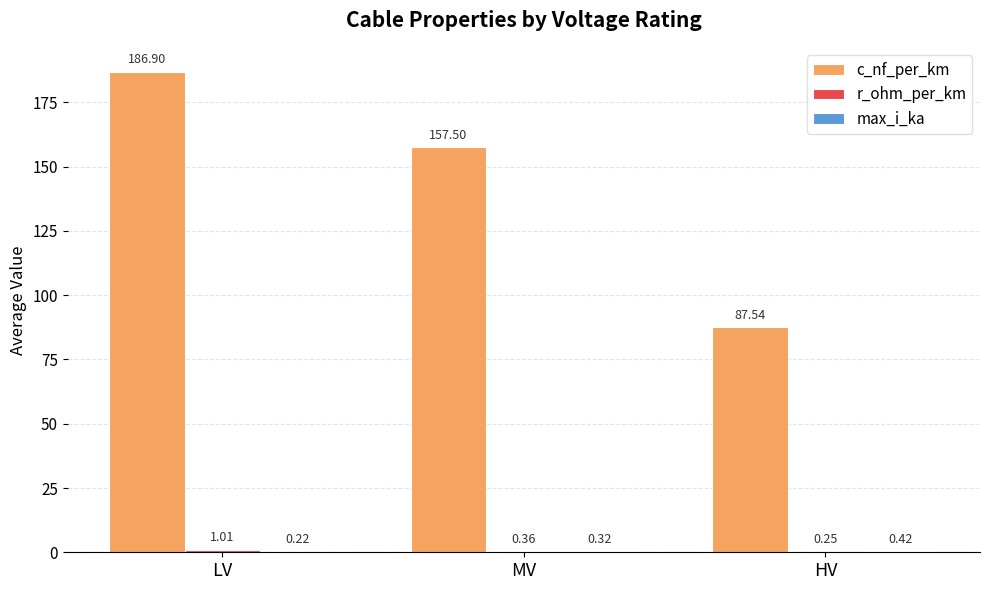

Between LV and HV, which series saw the biggest shift?

c_nf_per_km